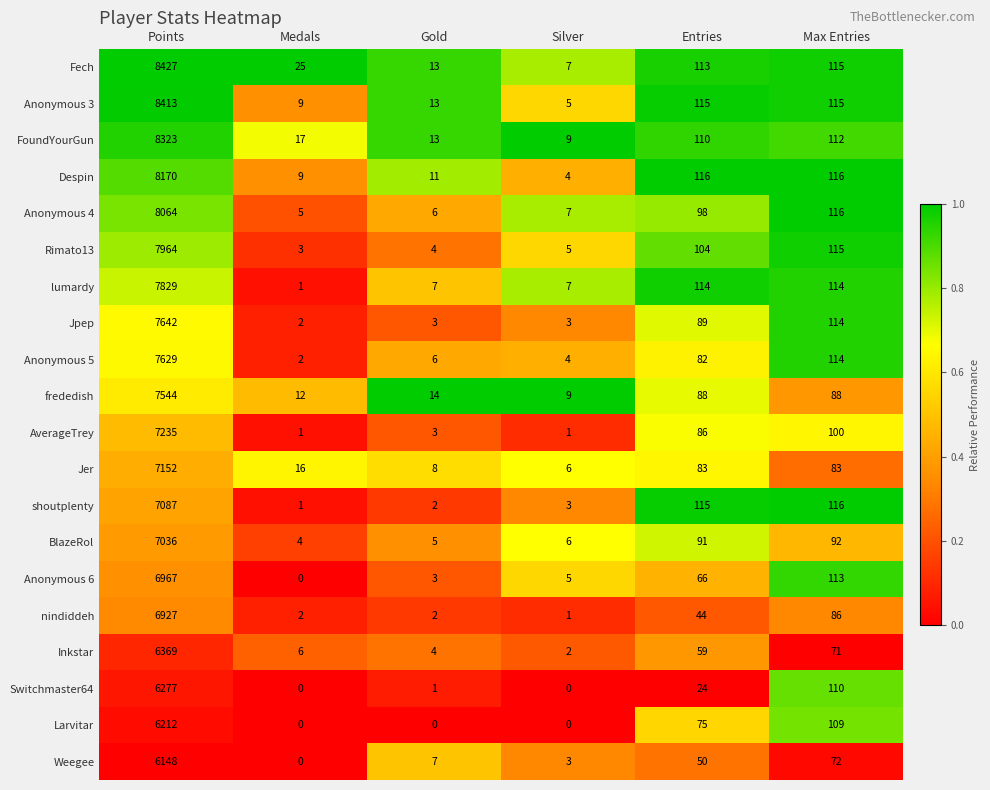

True or false: frededish has a value of 9 at Gold.

False